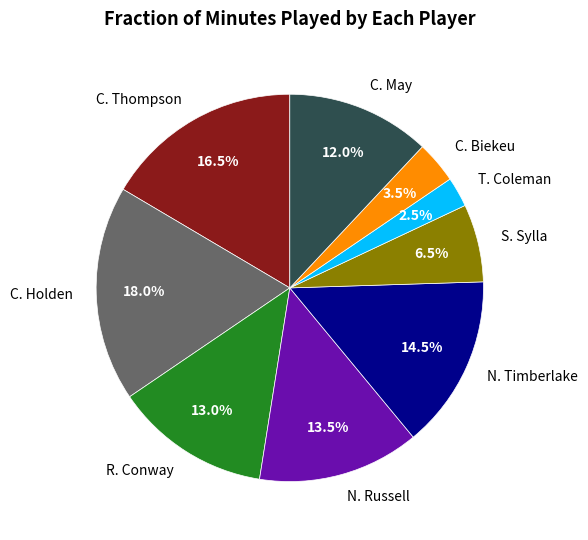

Does S. Sylla represent more than half of the total?

No